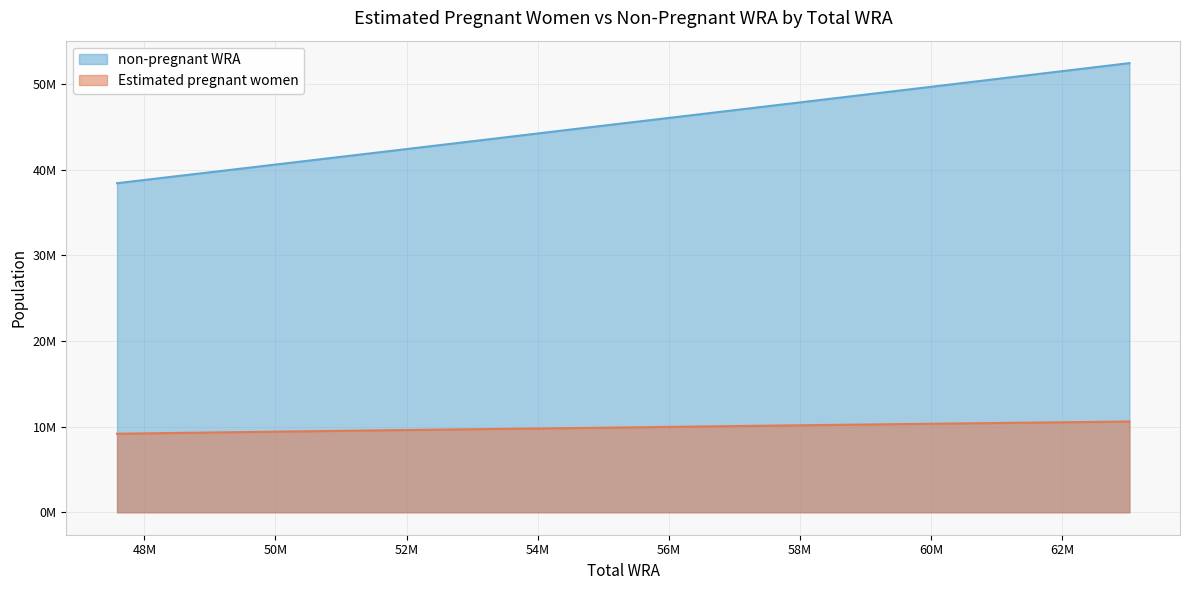

What are all the series names shown in the legend?

non-pregnant WRA, Estimated pregnant women